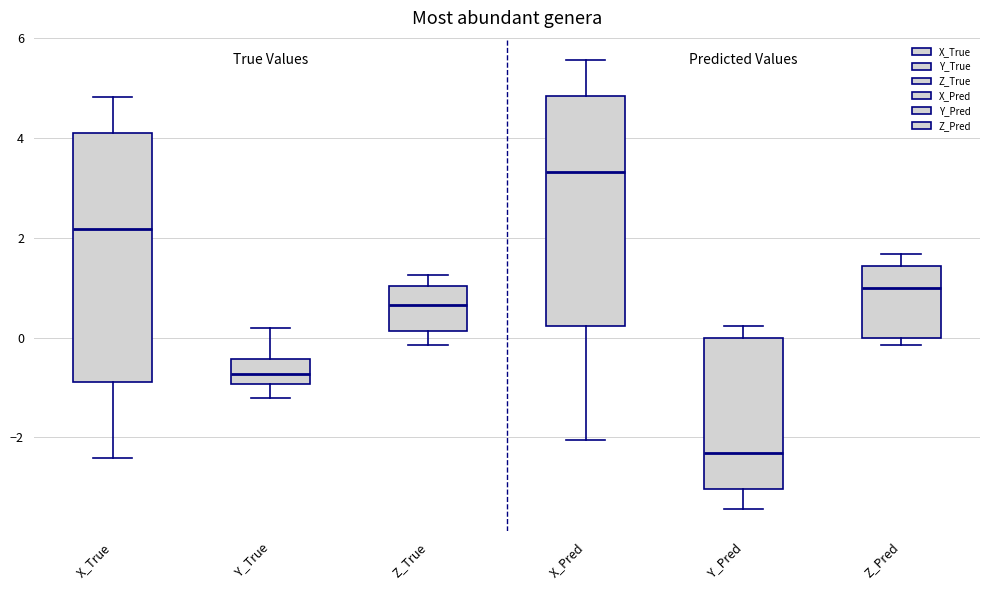

Reading left to right, read every box against the y-axis: the position of its median line, the range the box covers, and the ends of its whiskers. The values are not printed on the chart, so give them approximately, as read against the axis.

X_True: median 2.2, box -0.8 to 4.2, whiskers -2.4 to 4.8
Y_True: median -0.8, box -1.0 to -0.4, whiskers -1.2 to 0.2
Z_True: median 0.6, box 0.2 to 1.0, whiskers -0.2 to 1.2
X_Pred: median 3.4, box 0.2 to 4.8, whiskers -2.0 to 5.6
Y_Pred: median -2.4, box -3.0 to 0.0, whiskers -3.4 to 0.2
Z_Pred: median 1.0, box 0.0 to 1.4, whiskers -0.2 to 1.6